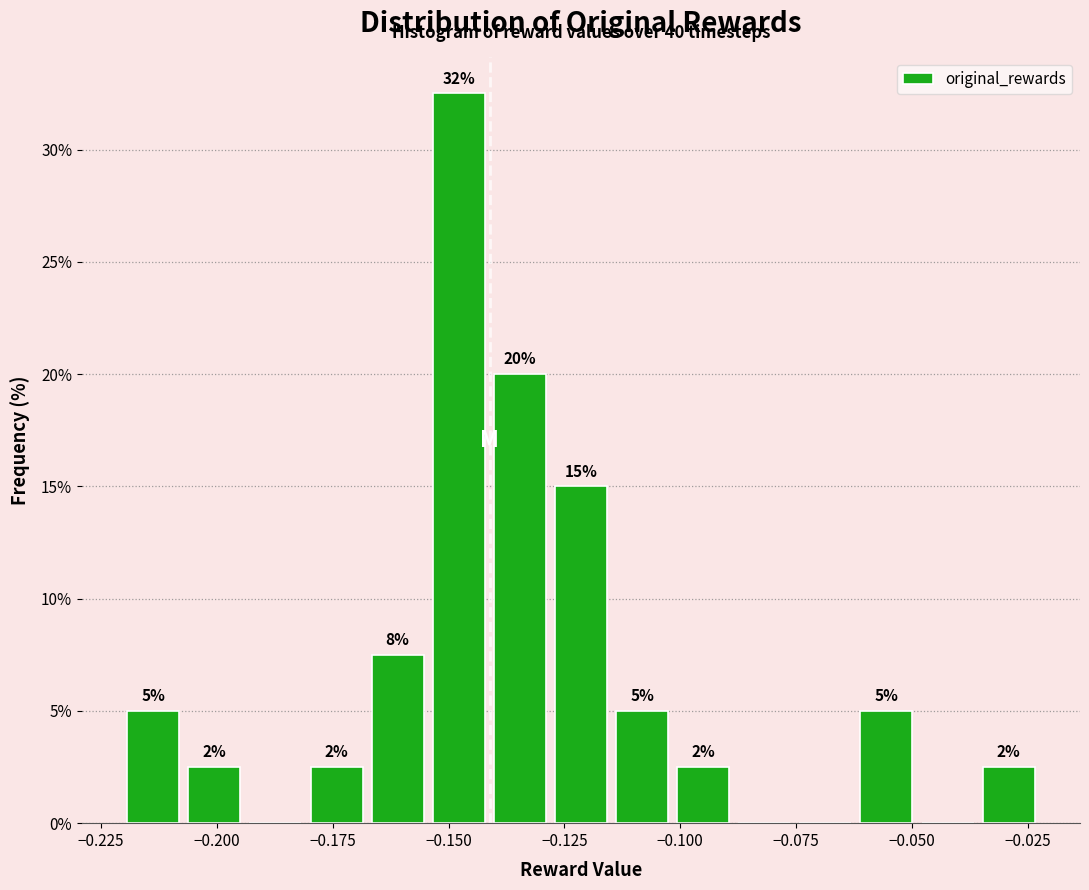

Around what value on the x-axis is the tallest bar? Give the approximate position of its centre, as read against the axis.

-0.150